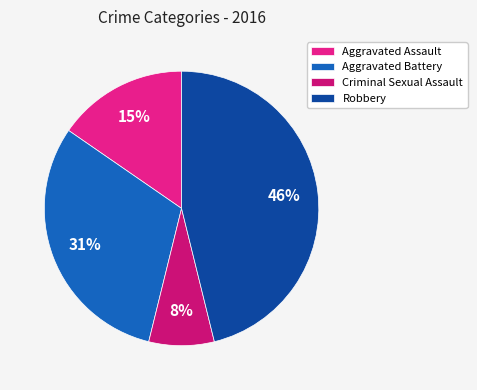

Count the number of slices in the pie.

4